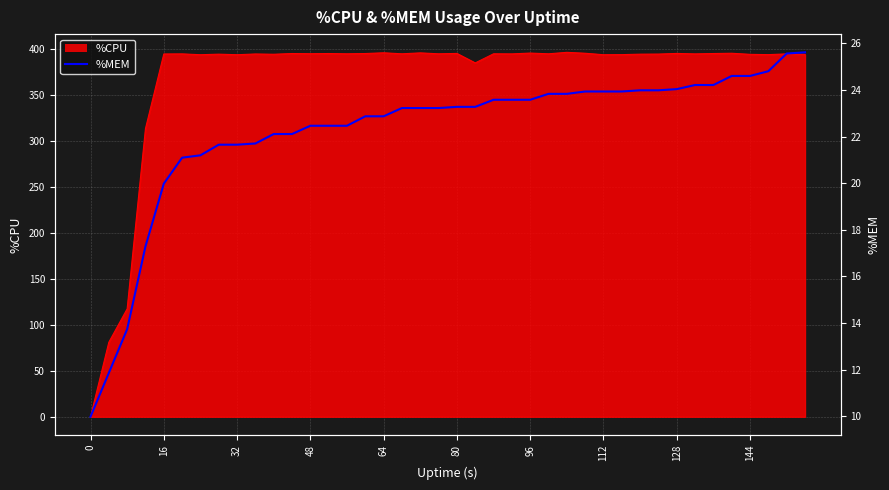

Does the chart display data point markers on the line(s)?

No